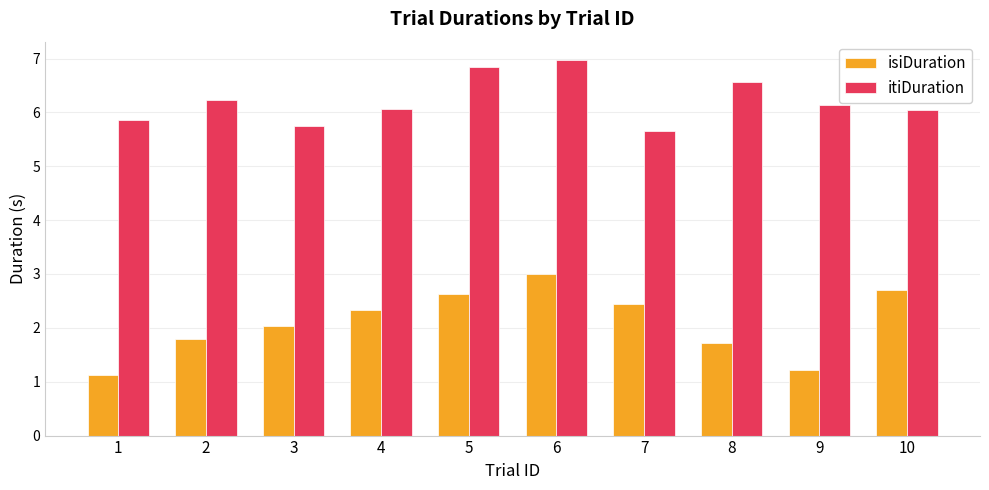

The isiDuration series shows 0.6 at 8. True or false?

False